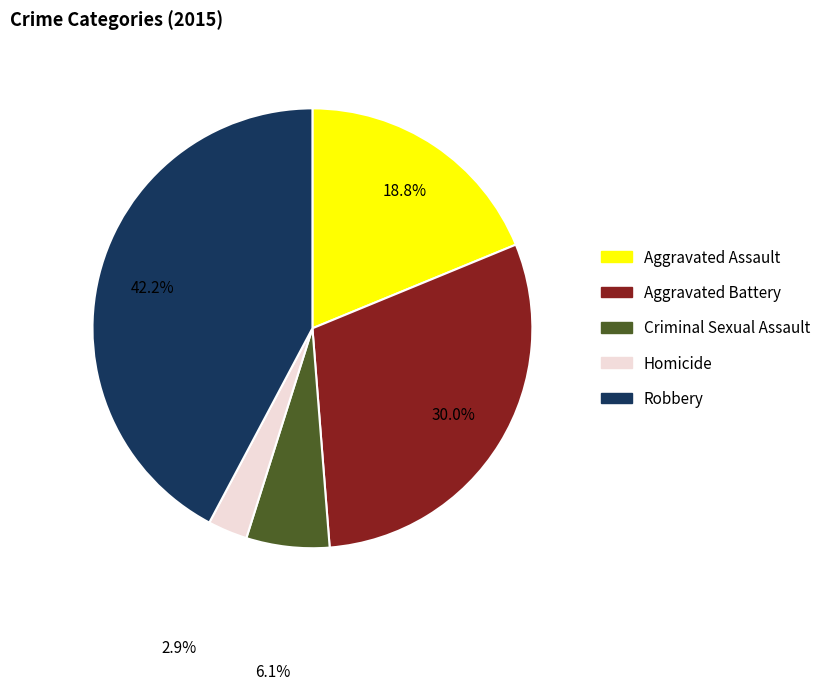

True or false: Homicide accounts for 3% of the total.

True